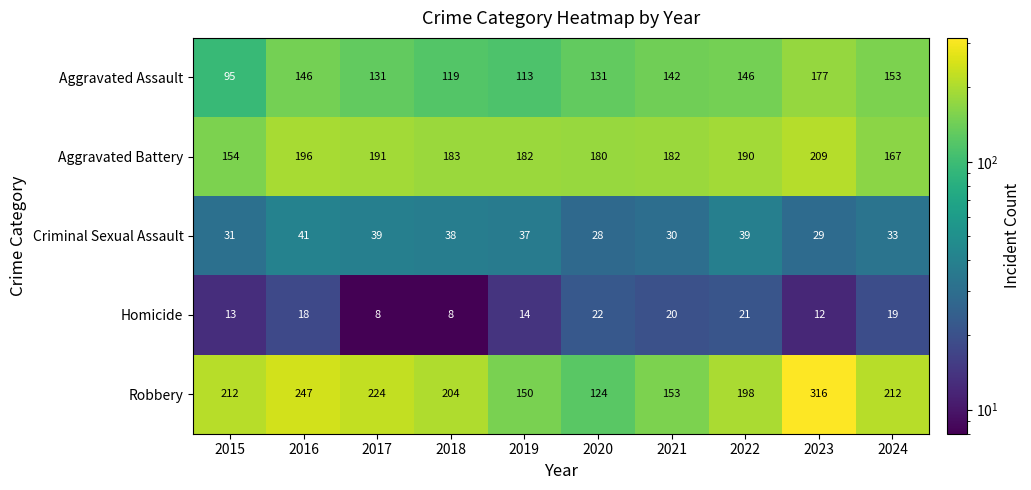

At which category is the sum across all series the highest?

2023